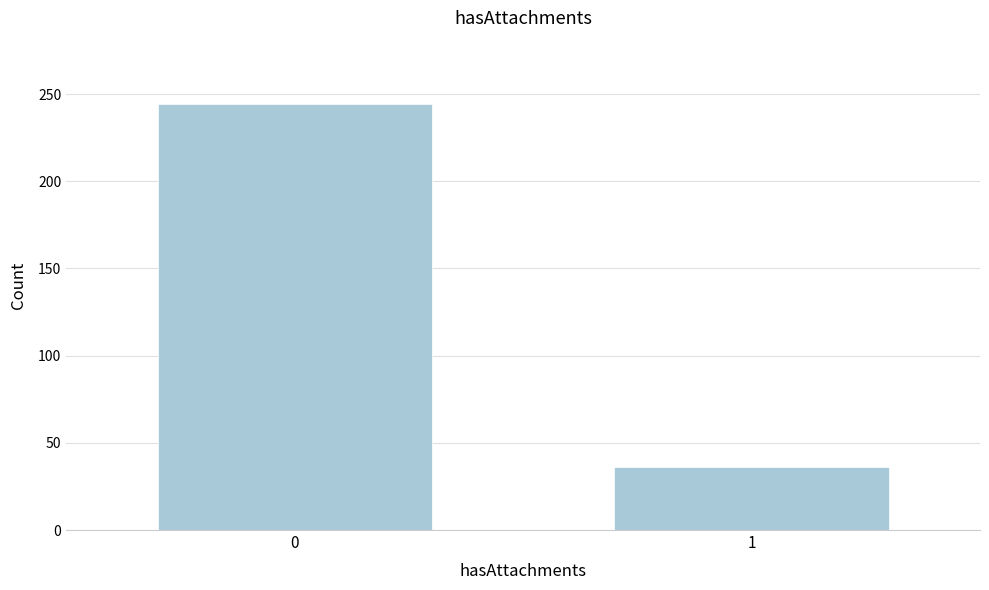

Reading right to left, what are all the values shown in this chart?

1=36	0=244